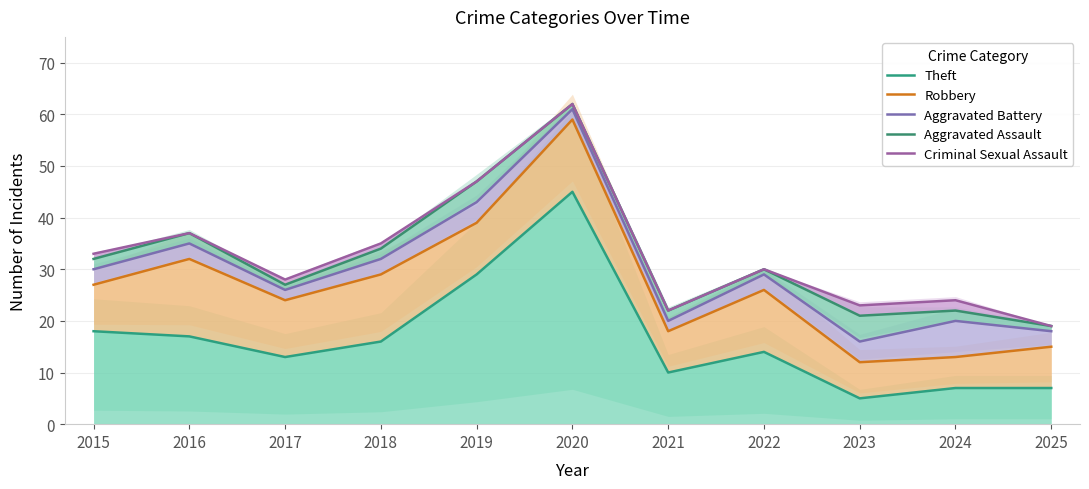

What is the average value of the Theft series?

16